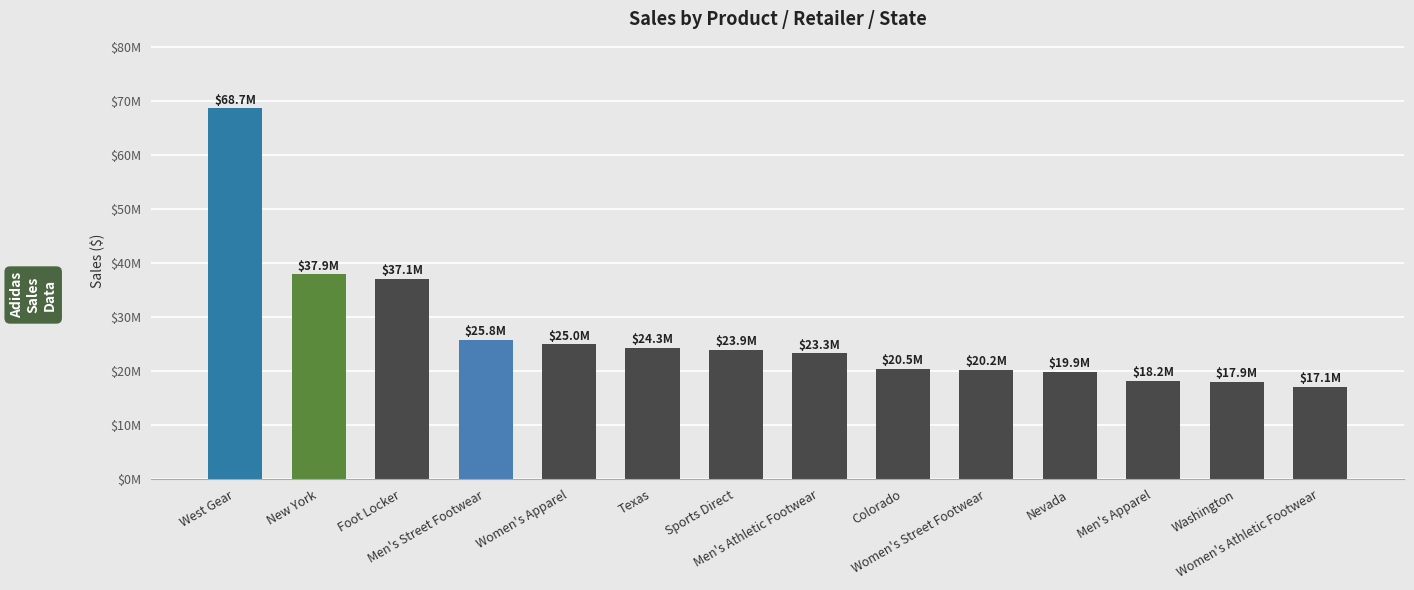

What is the change in value from Foot Locker to Men's Apparel?

-18856750